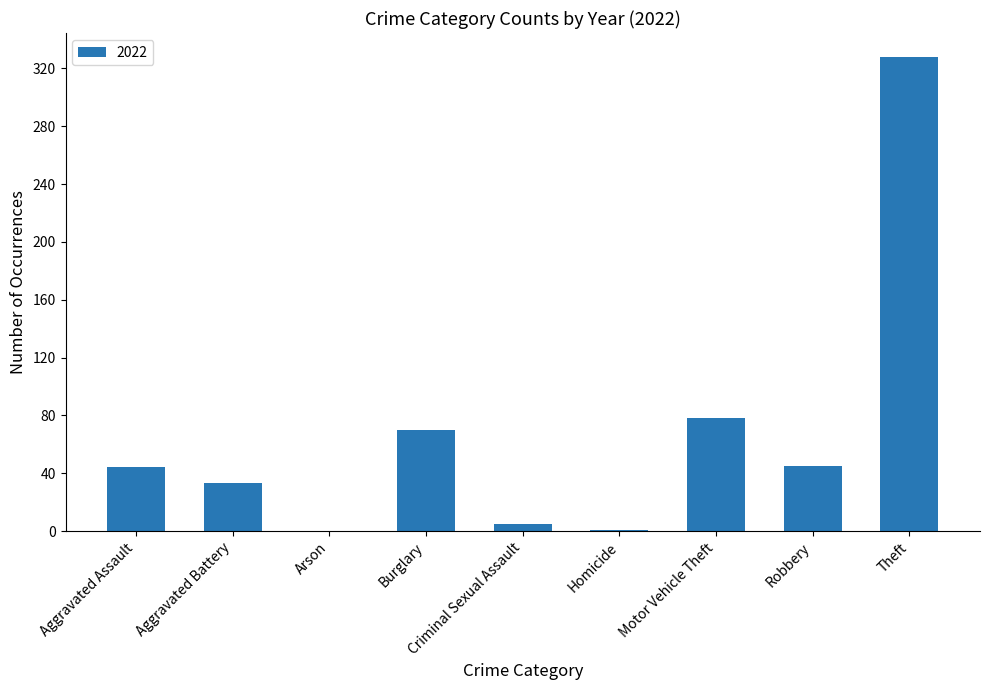

The chart shows a value of 0 at Arson. True or false?

True